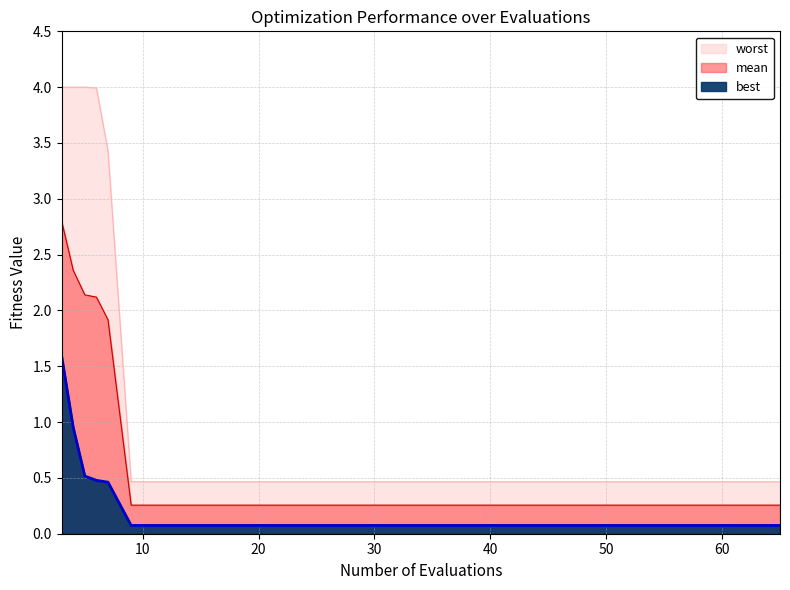

Rank the series at 65 from lowest to highest value.

best, mean, worst